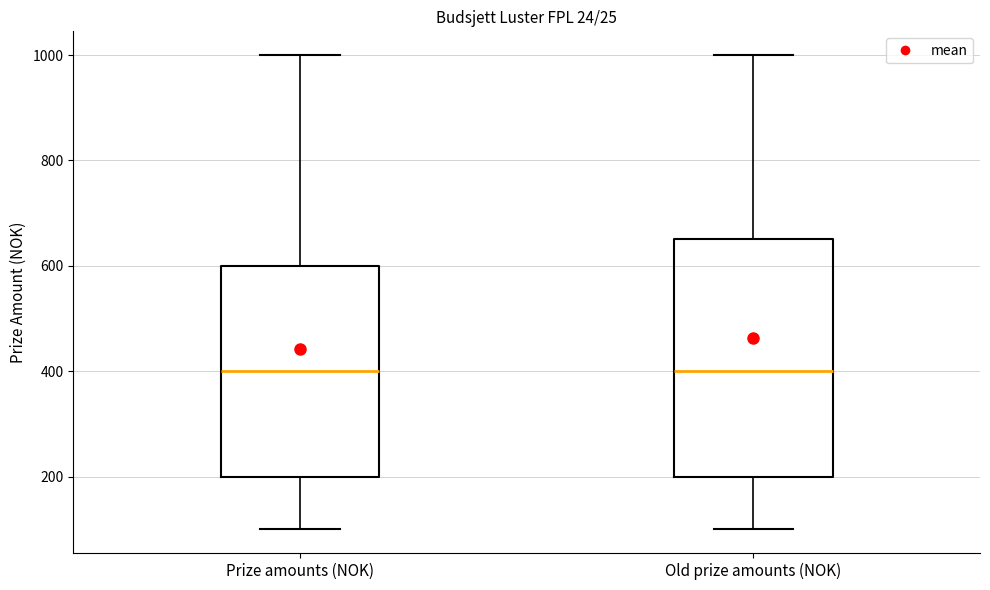

Where does the upper whisker of the box for Old prize amounts (NOK) end on the y-axis? The values are not printed on the chart, so give them approximately, as read against the axis.

1000